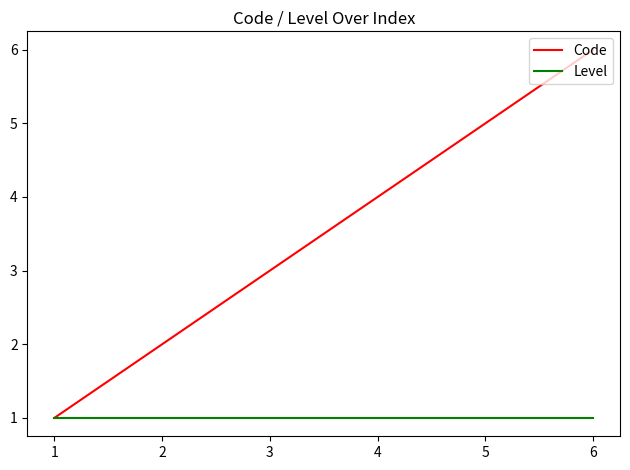

Is it true that Code equals 1 at 2?

False